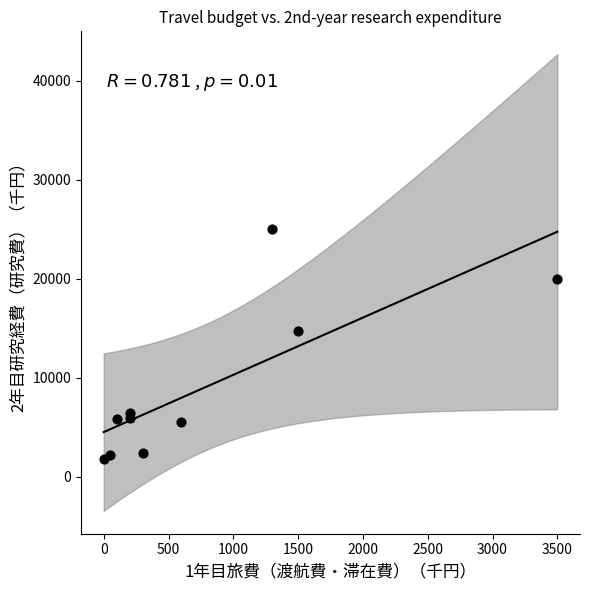

What Y value in the scatter plot is closest to 13400?

14700